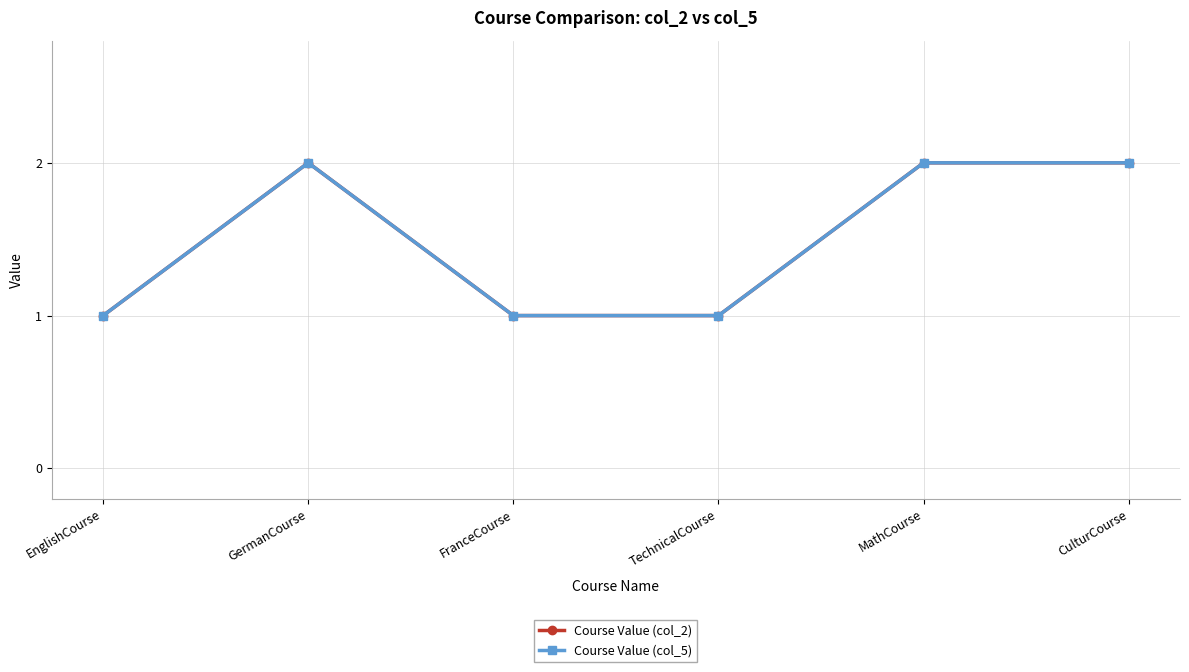

Which label corresponds to the smallest value in the chart?

EnglishCourse